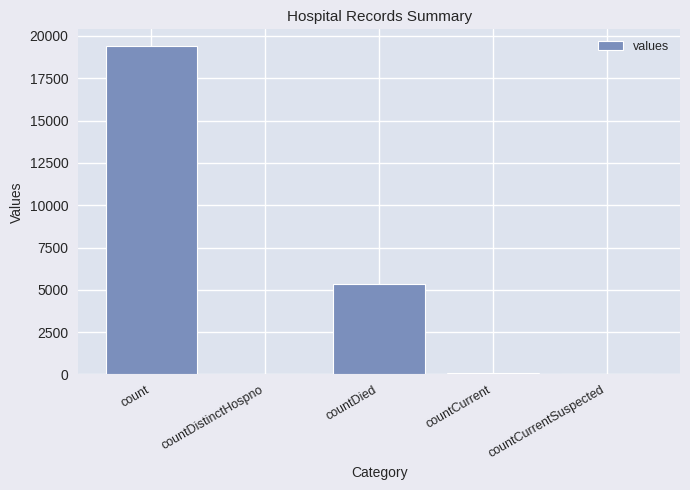

The value at count is 11323. True or false?

False